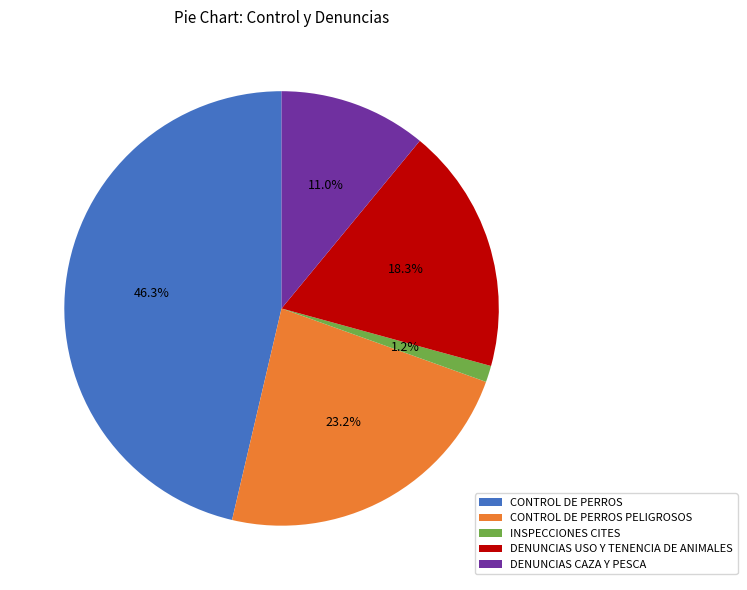

The CONTROL DE PERROS PELIGROSOS slice represents 23% of the pie. True or false?

True